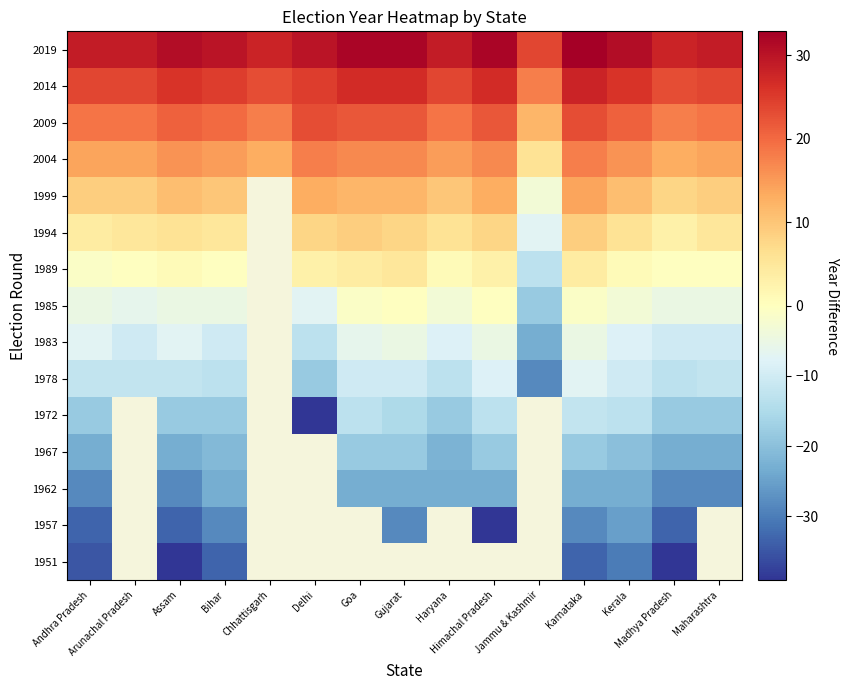

What is the spread (max minus min) of values at Assam?

70.0